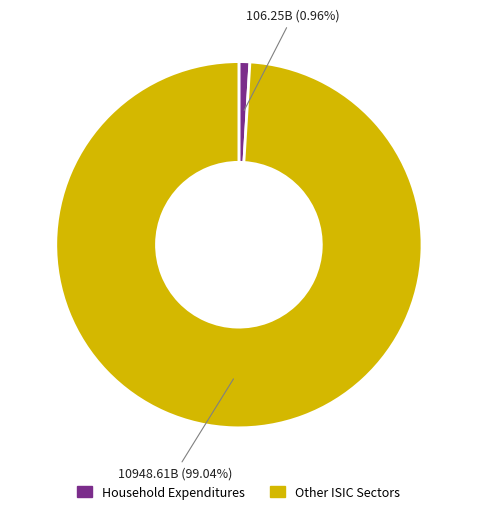

Is the sum of Other ISIC Sectors and Household Expenditures greater than half?

Yes